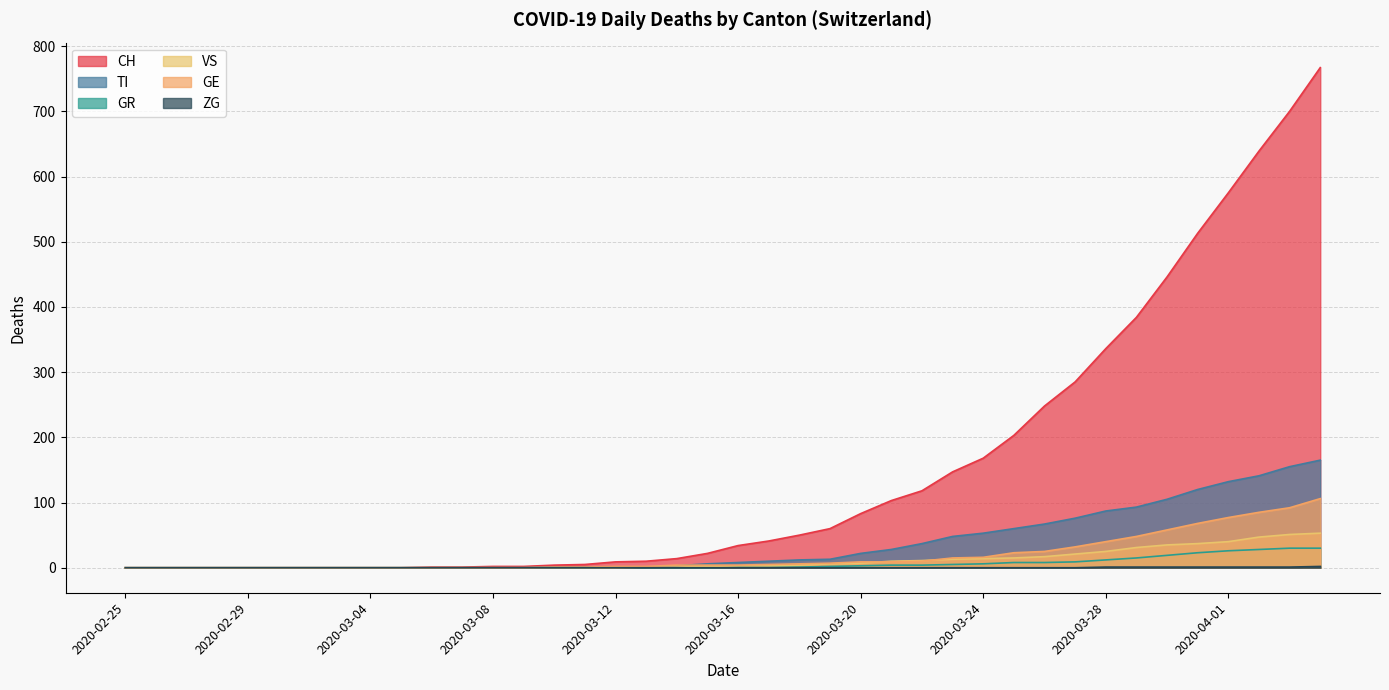

Read the CH value at 2020-03-30.

446